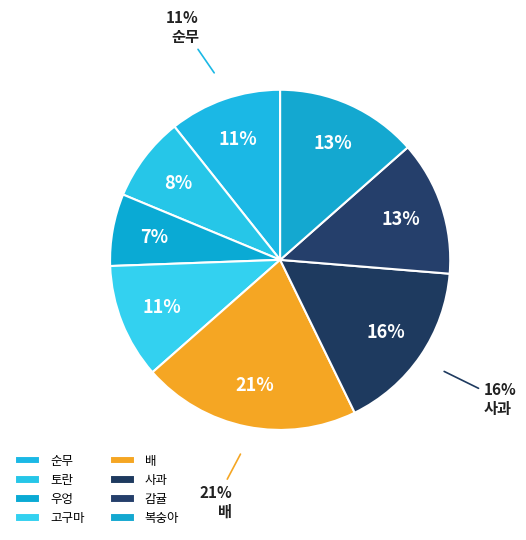

Does any single category account for the majority?

No